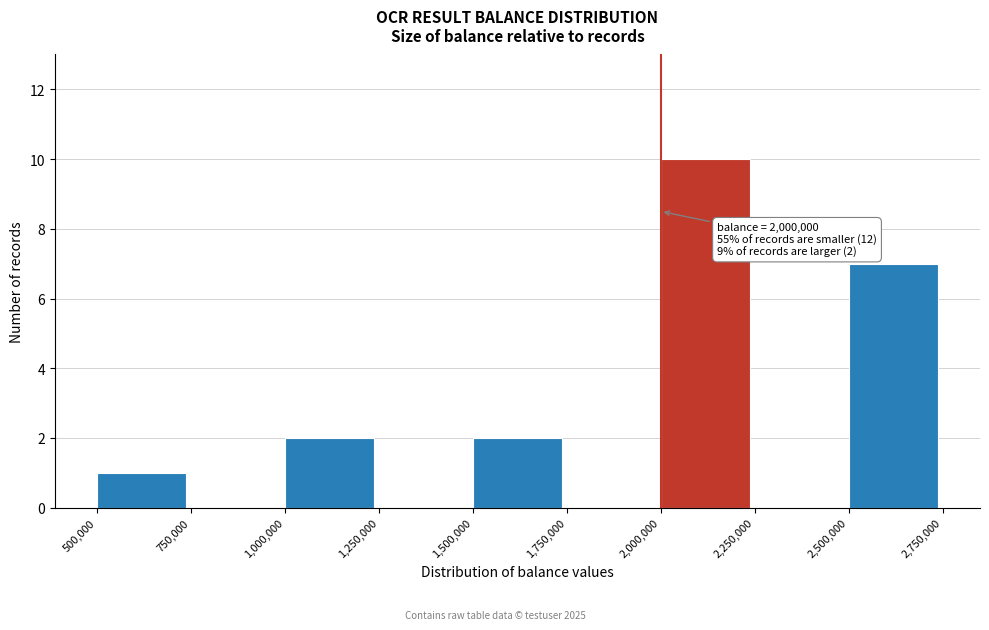

Which range on the x-axis has the tallest bar?

2,000,000 to 2,250,000